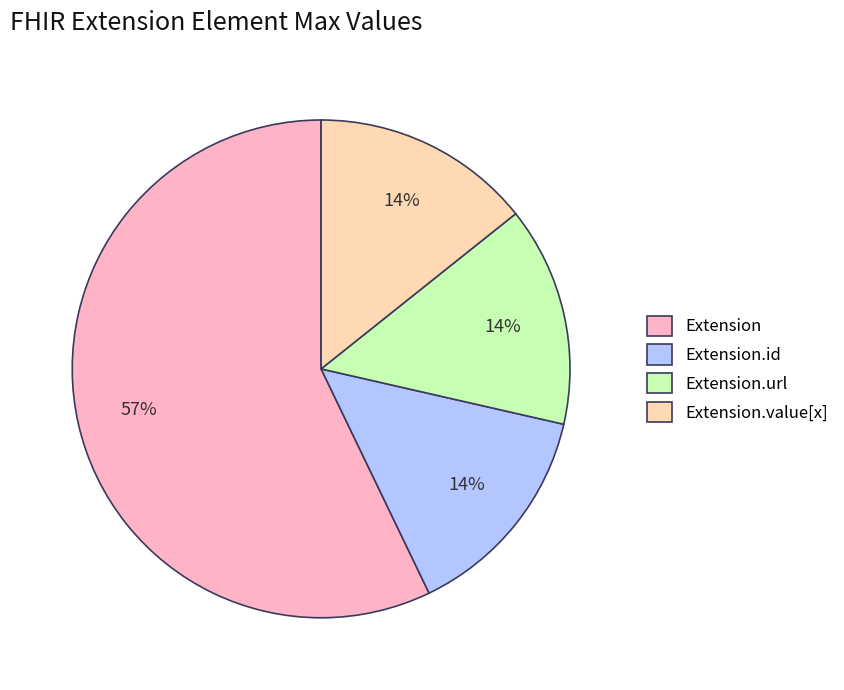

The Extension.id slice represents 8% of the pie. True or false?

False